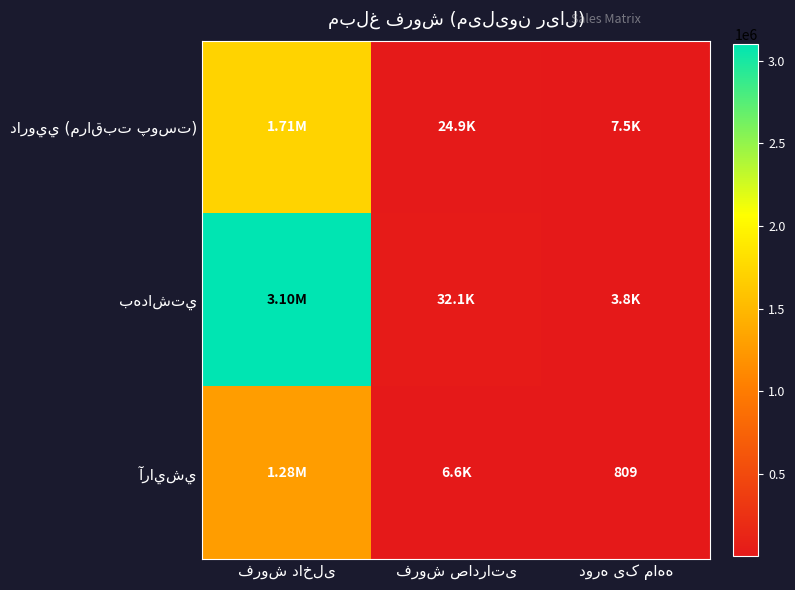

What is the maximum value shown in the chart?

3101490